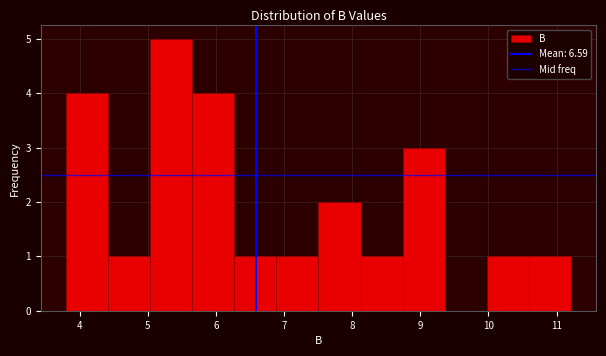

Which range on the x-axis has the tallest bar?

5.0 to 5.7